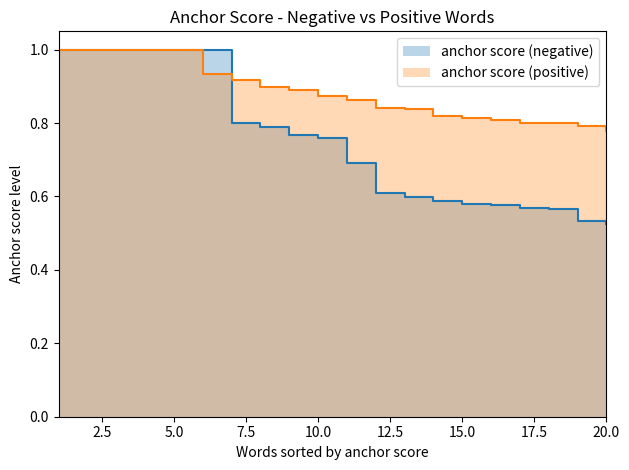

Count the anchor score (positive) values in the range 0 to 1.

20